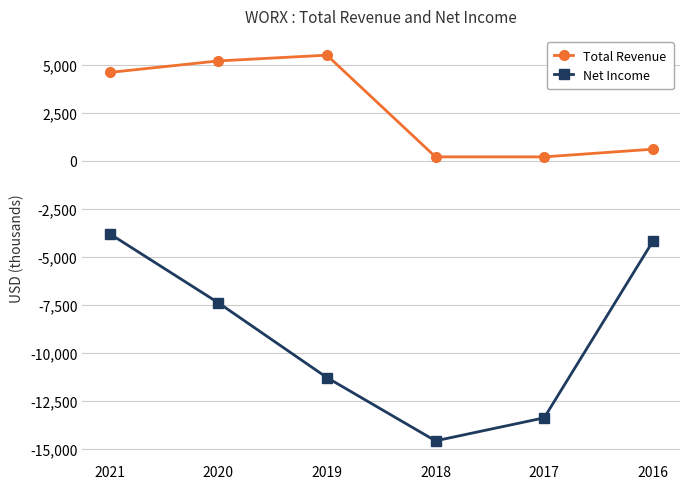

How many data points in Net Income are less than -7400?

3